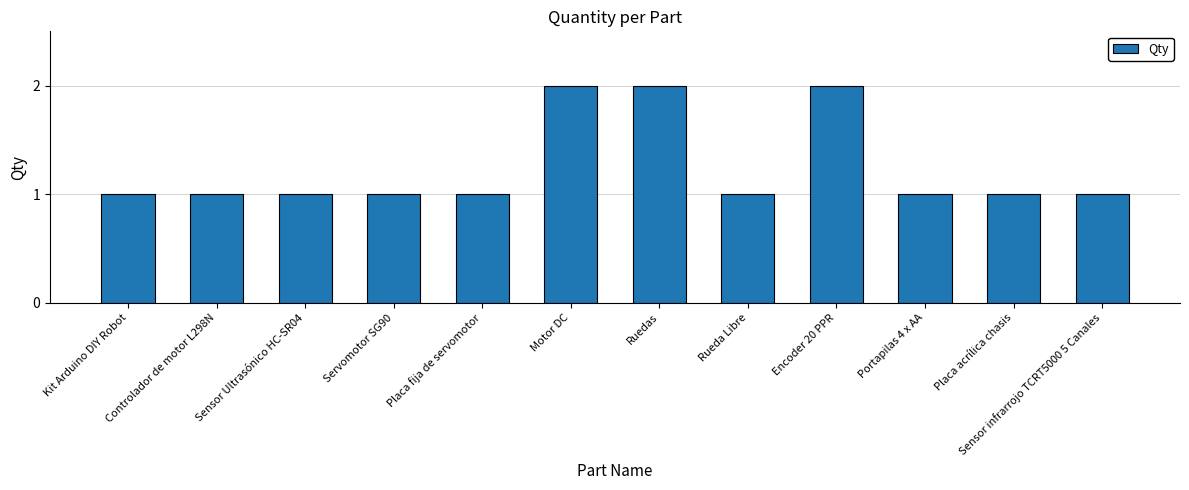

Is it true that the value at Placa acrílica chasis is 2?

False